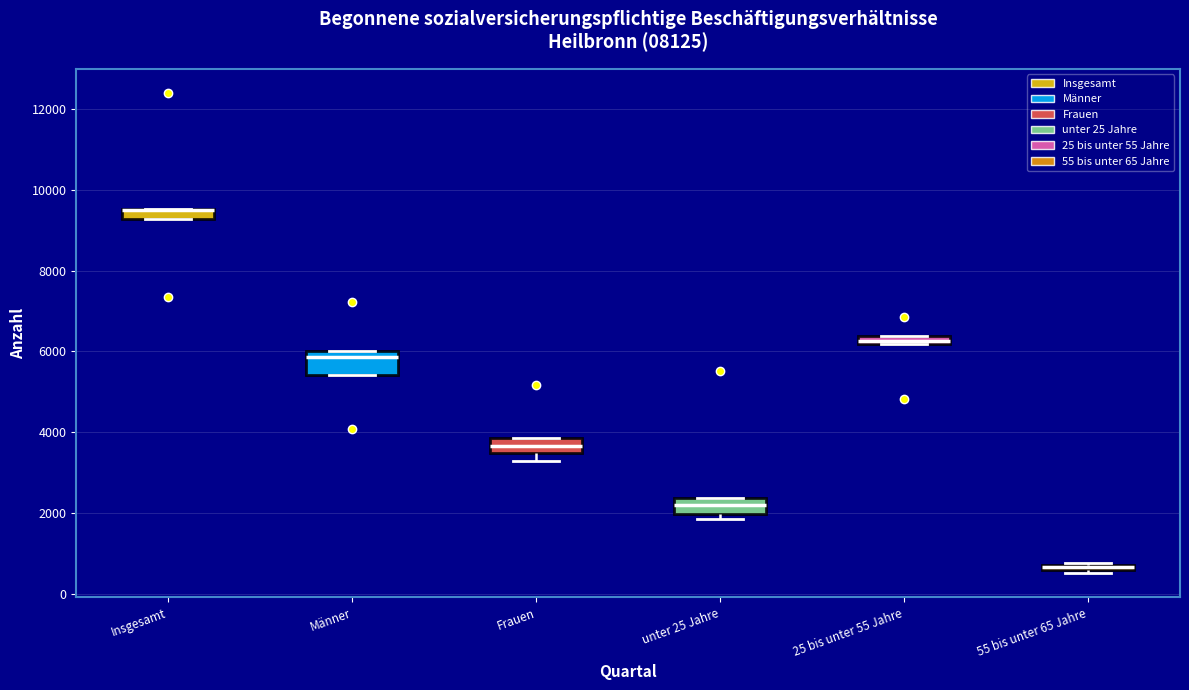

Where is the upper edge of the box for 55 bis unter 65 Jahre on the y-axis? The values are not printed on the chart, so give them approximately, as read against the axis.

800